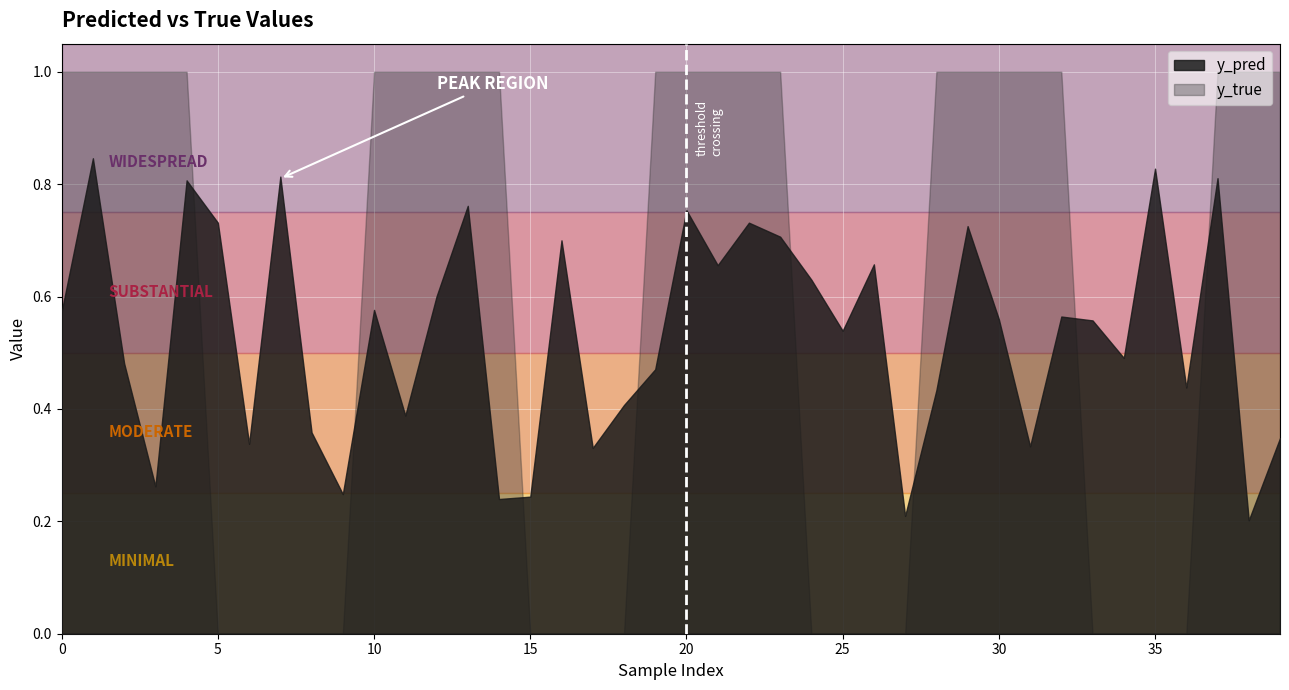

What is the difference between the highest and lowest values at 5?

0.7